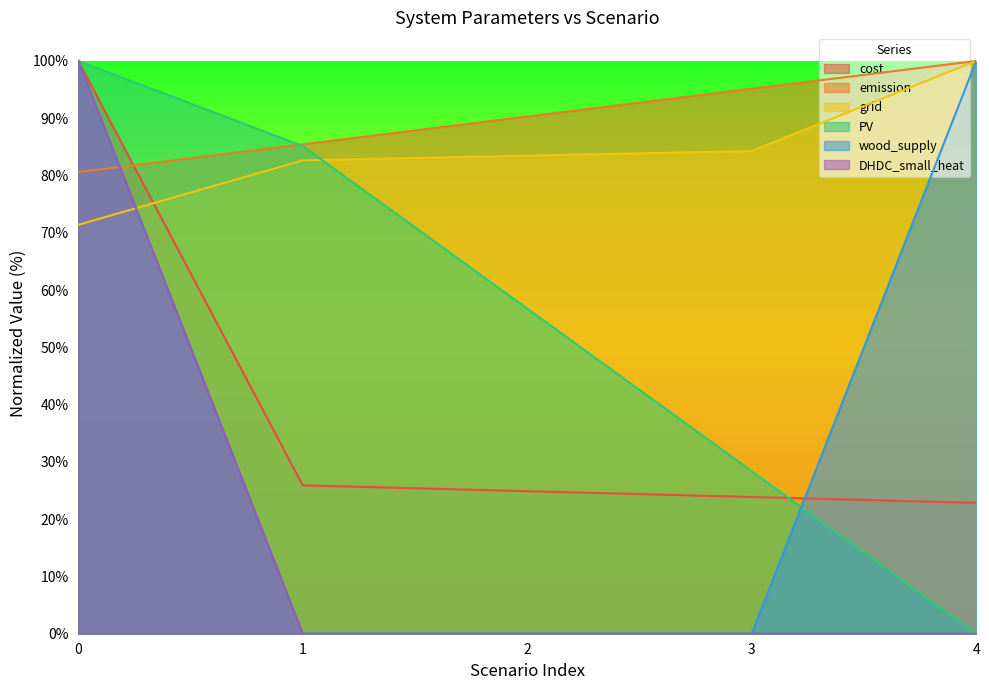

True or false: wood_supply has more than 2 interior local peaks.

False